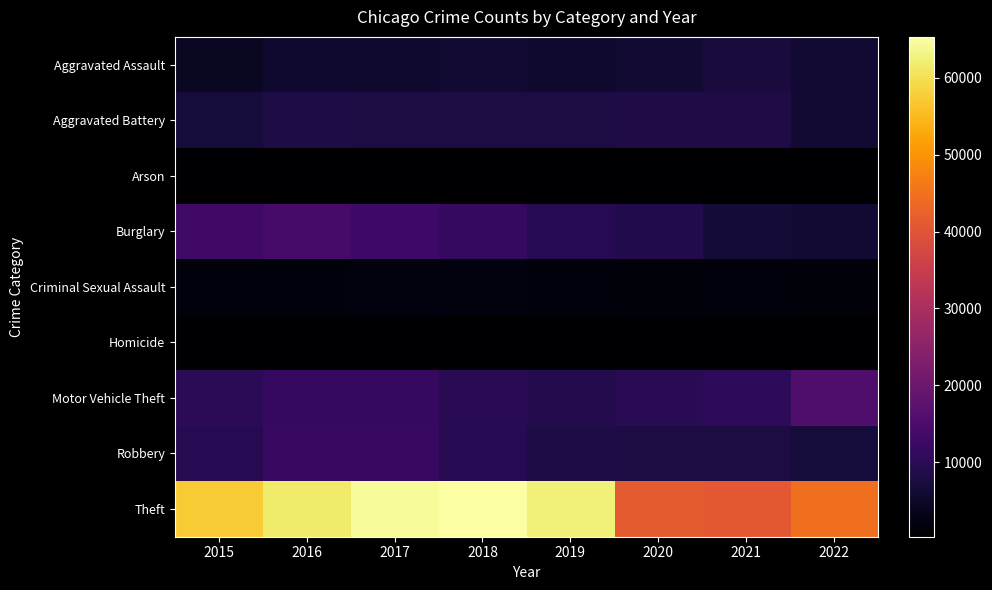

Between 2017 and 2016, which is larger?

2017